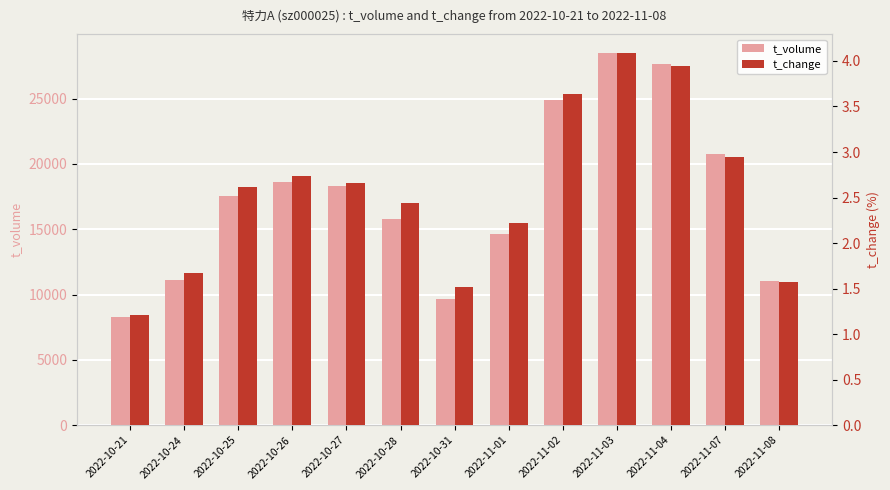

Reading right to left, list all the values displayed in this chart.

t_volume: 2022-11-08=11021.0	2022-11-07=20774.0	2022-11-04=27642.0	2022-11-03=28516.0	2022-11-02=24914.0	2022-11-01=14652.0	2022-10-31=9625.0	2022-10-28=15761.0	2022-10-27=18326.0	2022-10-26=18606.0	2022-10-25=17509.0	2022-10-24=11151.0	2022-10-21=8242.0
t_change: 2022-11-08=1.6	2022-11-07=3.0	2022-11-04=3.9	2022-11-03=4.1	2022-11-02=3.6	2022-11-01=2.2	2022-10-31=1.5	2022-10-28=2.4	2022-10-27=2.7	2022-10-26=2.7	2022-10-25=2.6	2022-10-24=1.7	2022-10-21=1.2